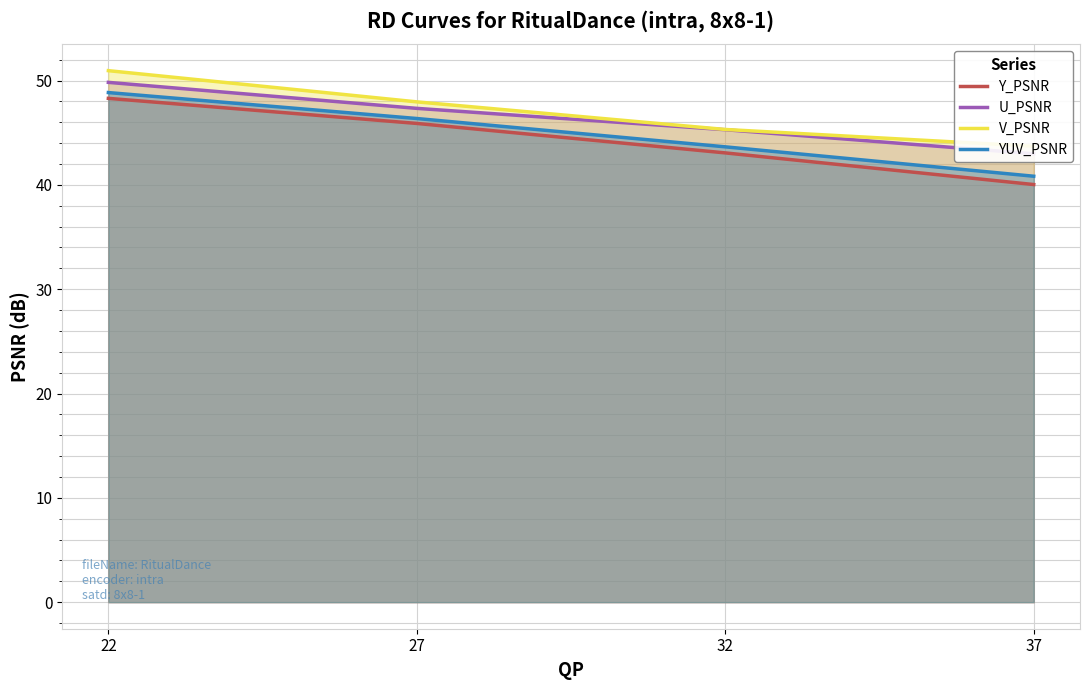

At 32, list the series in order from smallest to largest.

Y_PSNR, YUV_PSNR, U_PSNR, V_PSNR